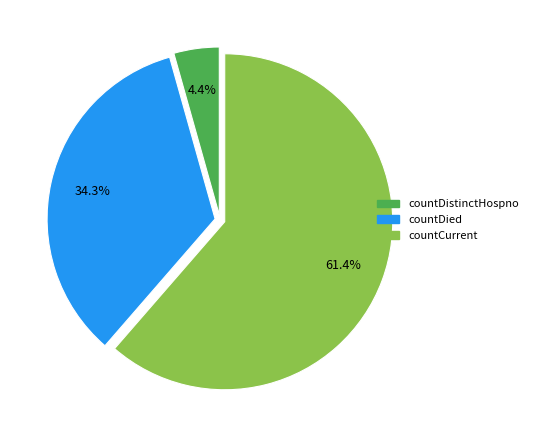

Which category has the smallest portion of the pie?

countDistinctHospno